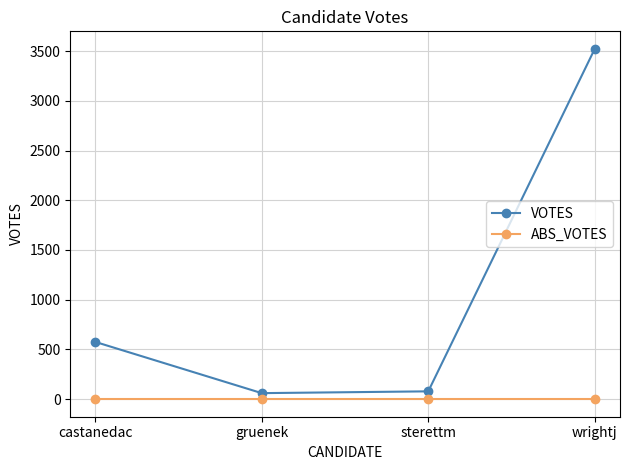

What is the sum of all VOTES values?

4238